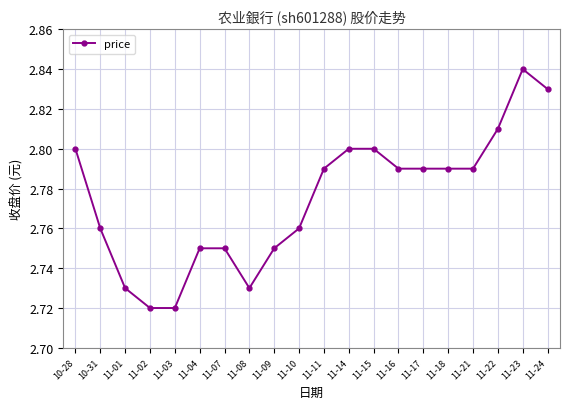

What is the label of the 3rd point from the left?

11-01